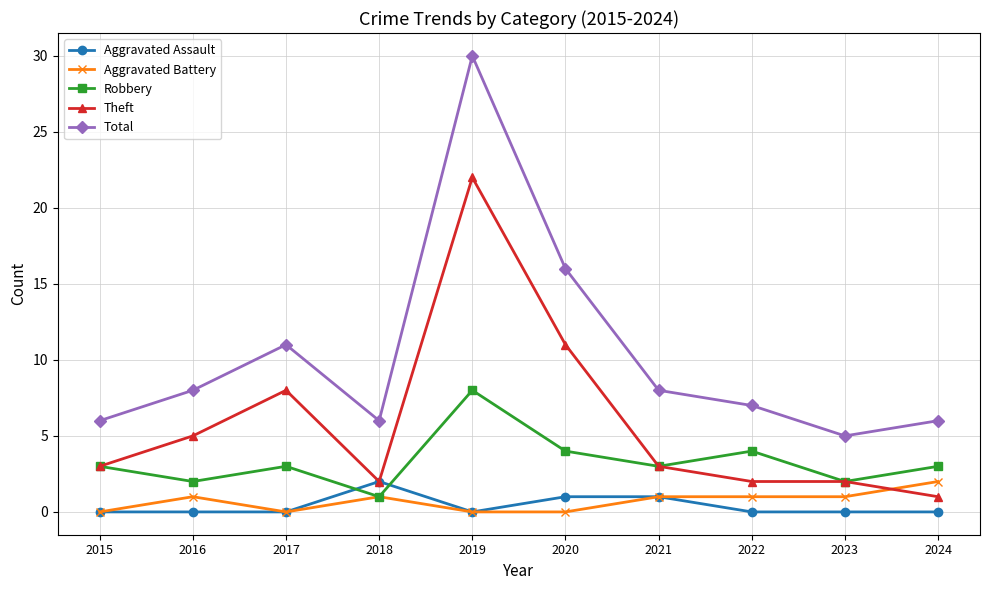

At which category is the sum across all series the highest?

2019